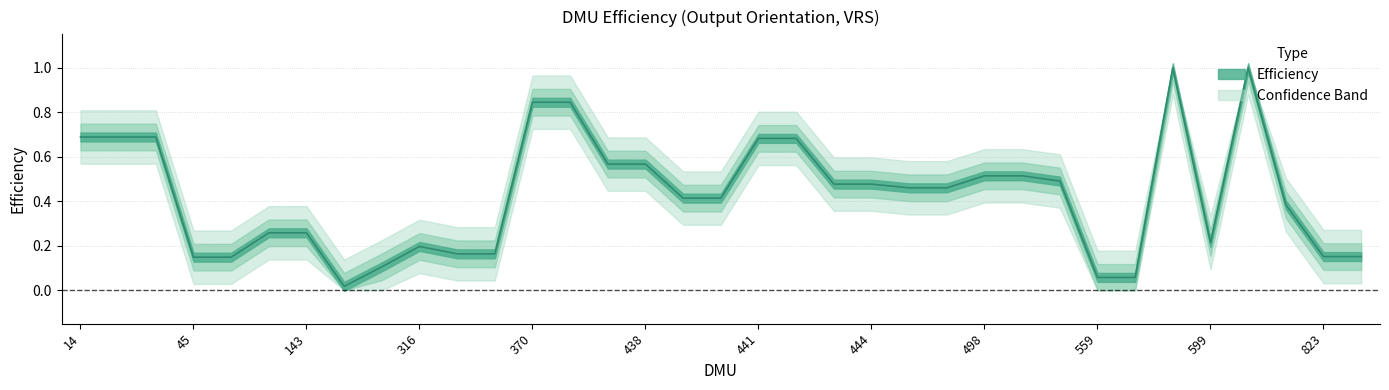

What is the change in value from 473 to 498?

+0.1